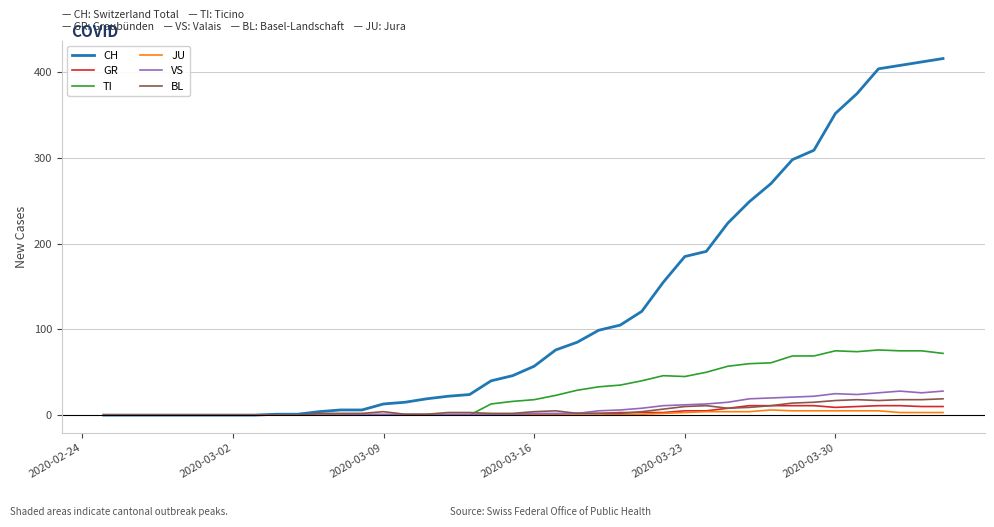

Which series has the widest spread of values?

CH